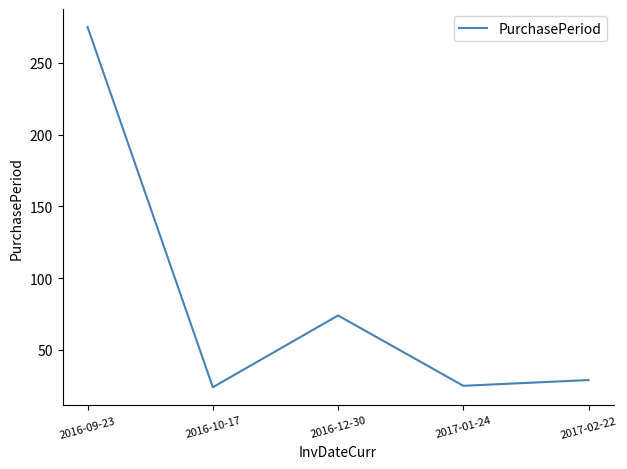

True or false: the data shows 25 at 2017-01-24.

True